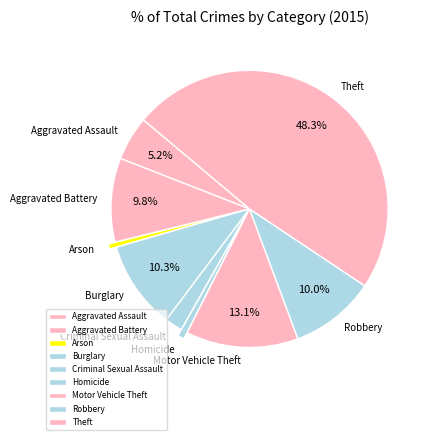

How many segments does this pie chart have?

9